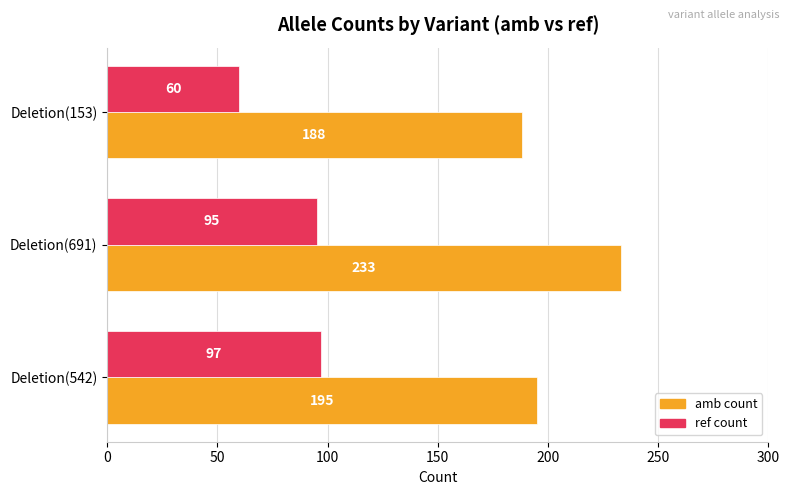

What is the total value across all series at Deletion(153)?

248